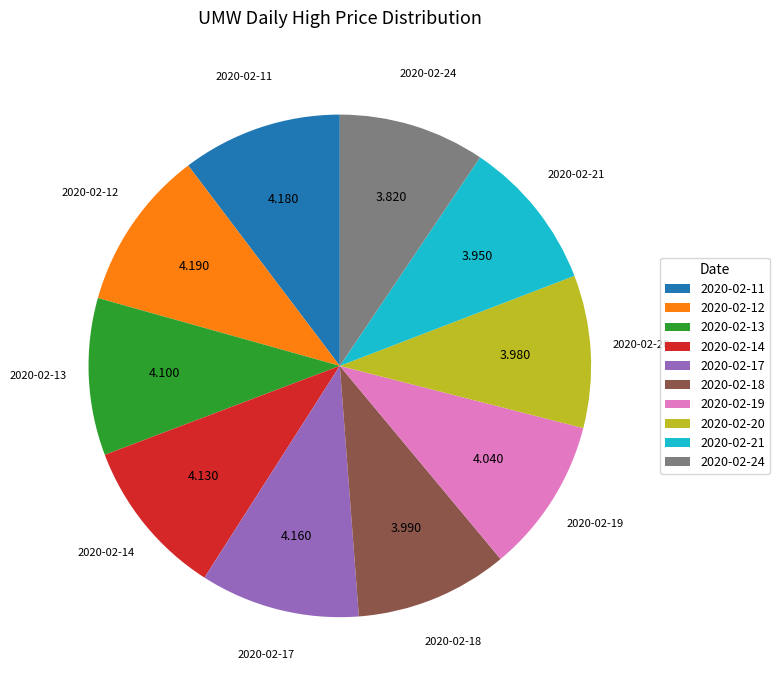

Is there any slice that represents more than half of the pie?

No